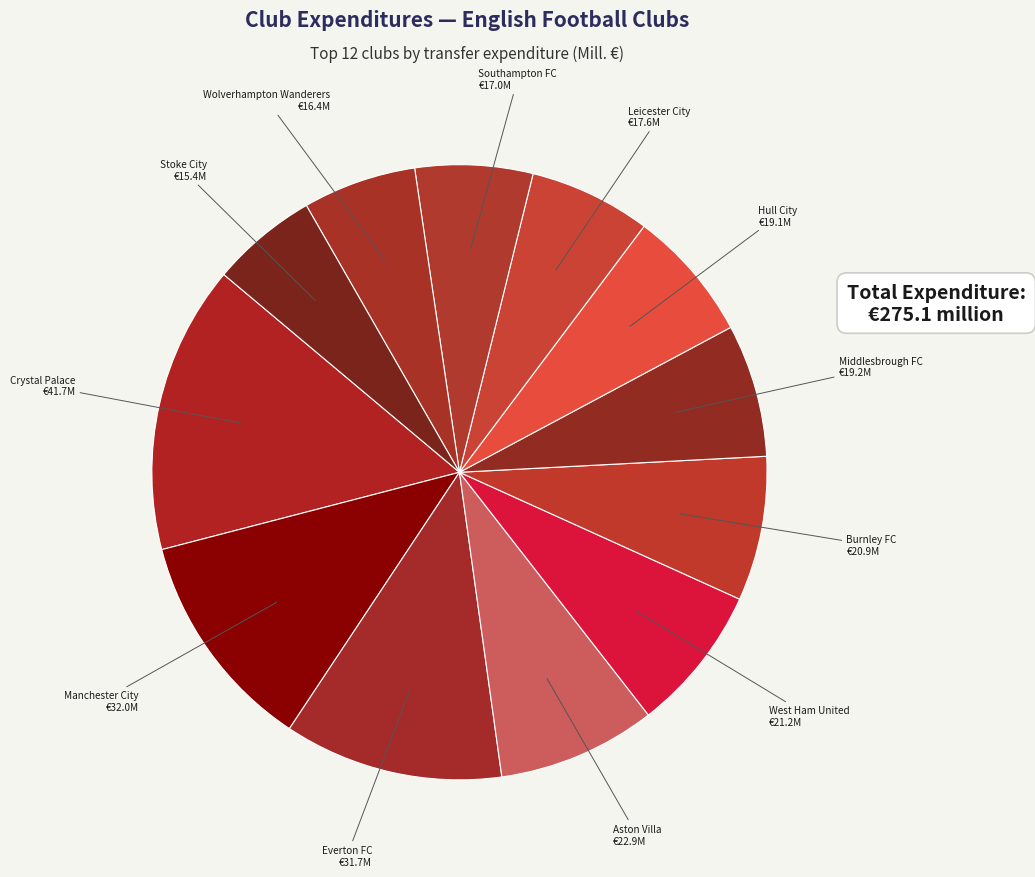

Is there any slice that represents more than half of the pie?

No